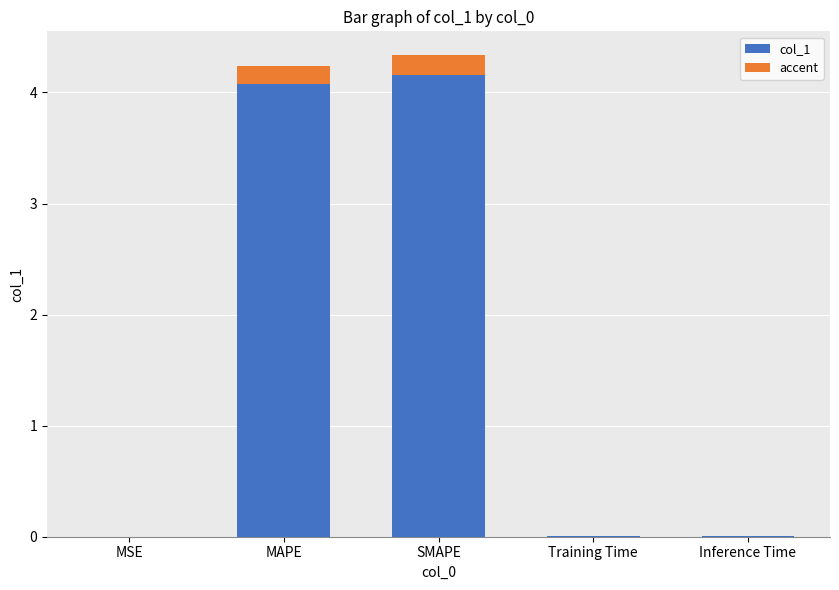

Which series has the largest range (max minus min)?

col_1